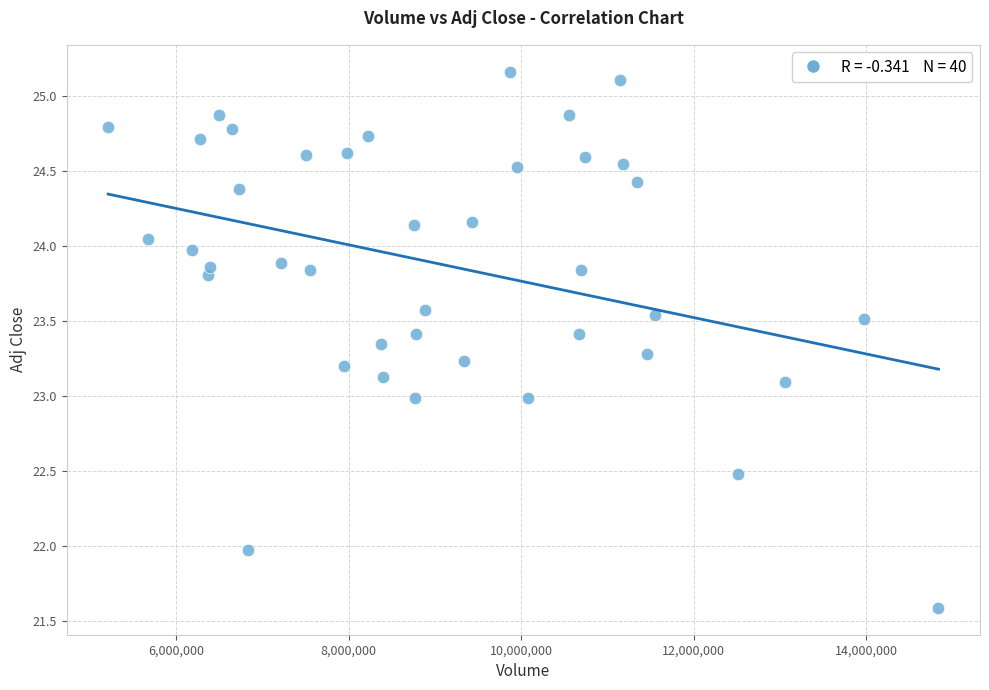

What is the range of X values (max minus min)?

9630300.0